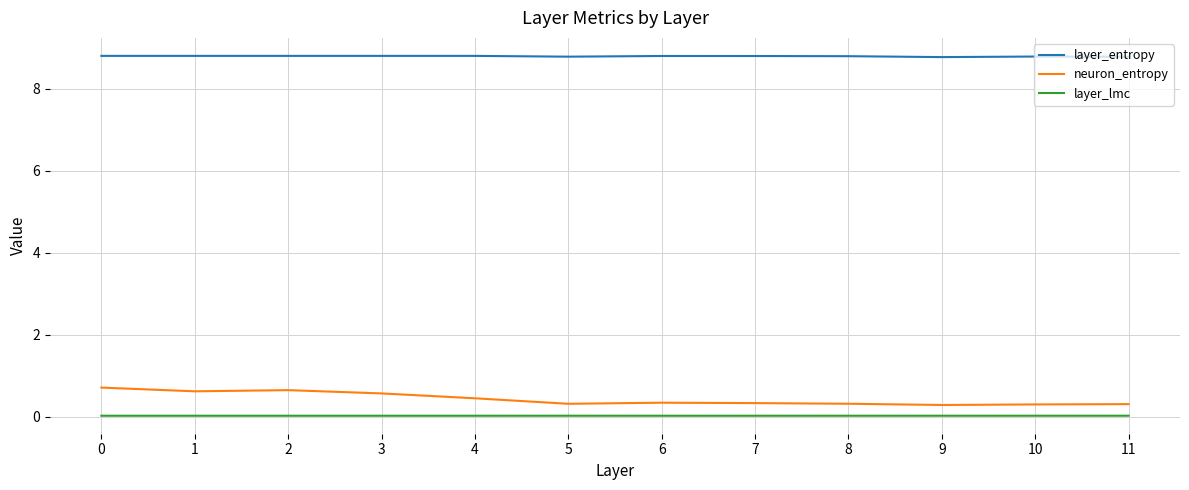

True or false: layer_entropy and layer_lmc cross at least once.

False